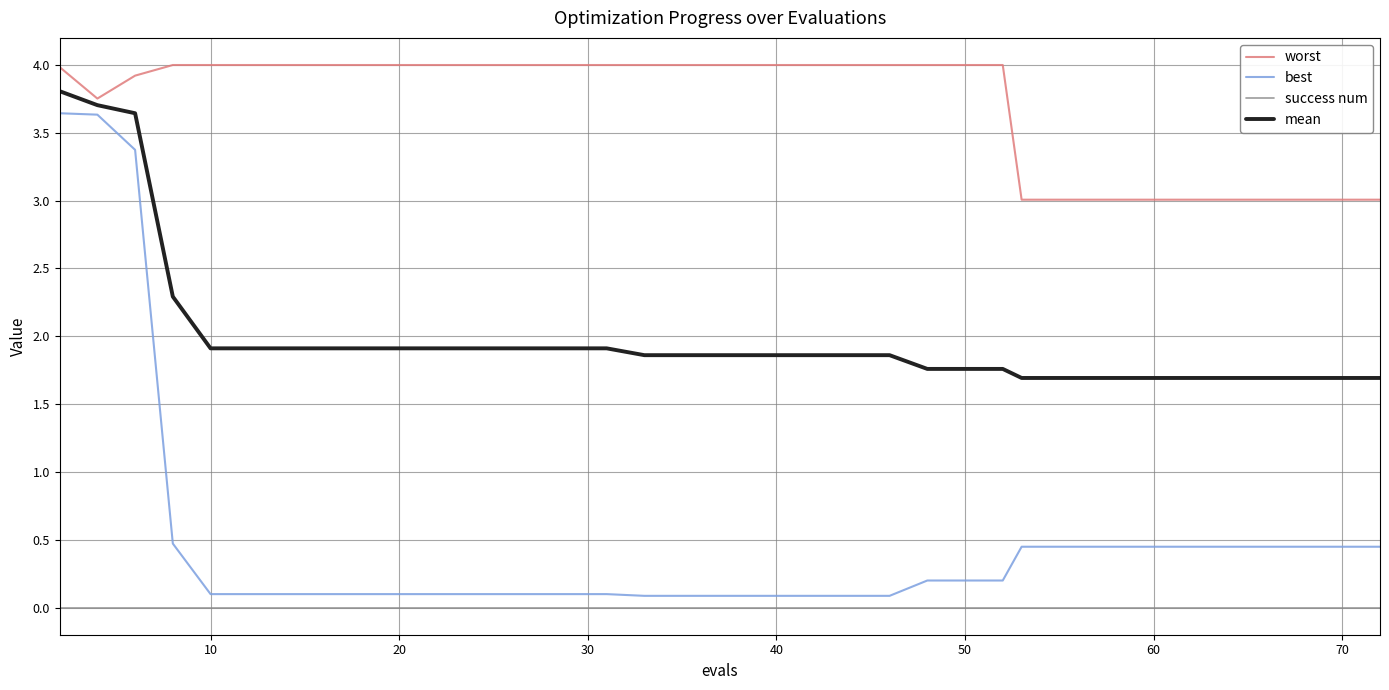

Which series has the largest total across all categories?

worst